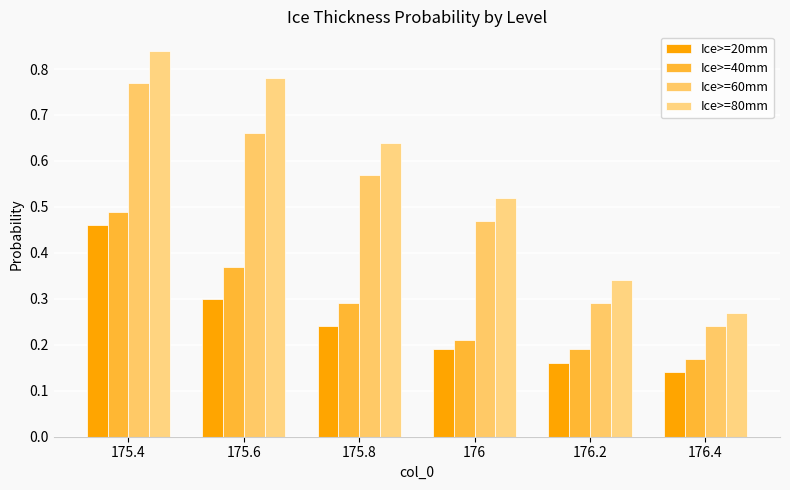

Does the chart contain any negative values?

No